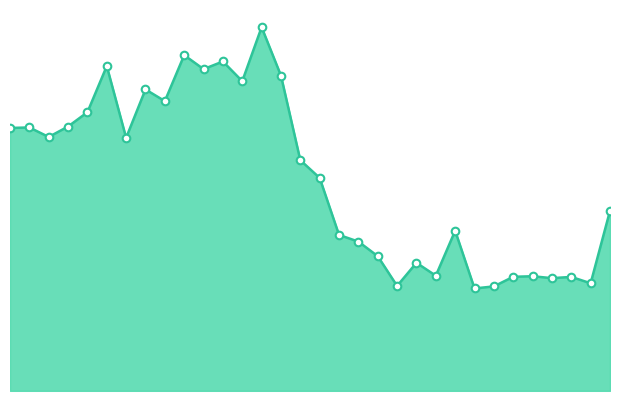

What is the total value across all series at 26?

102828400